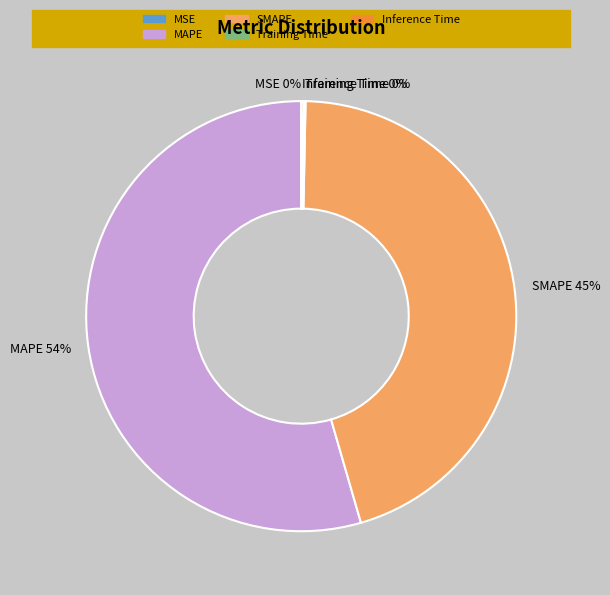

What is the largest slice in the pie chart?

MAPE